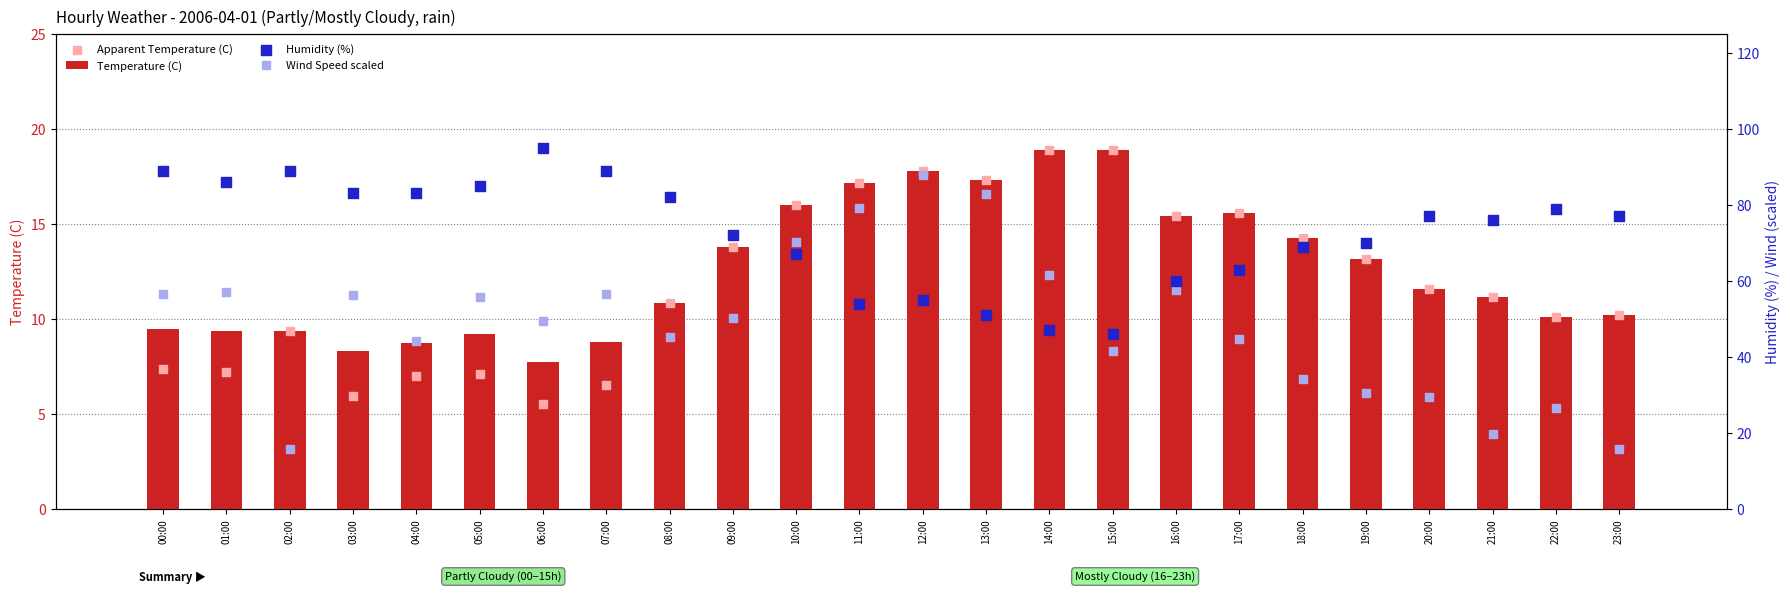

Is the value of Apparent Temperature (C) at 14:00 greater than the value of Temperature (C) at 07:00?

Yes